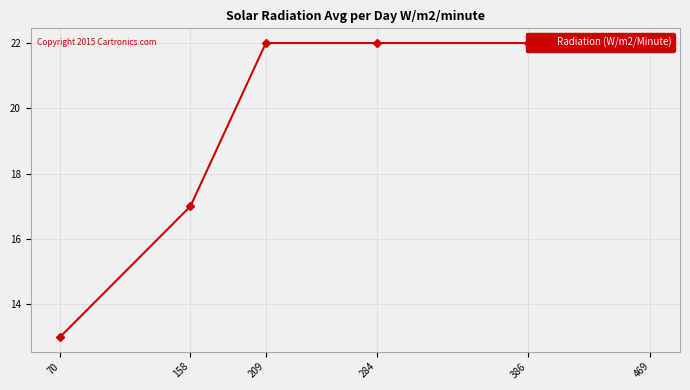

Reading left to right, extract all data points from this chart.

13	17	22	22	22	22